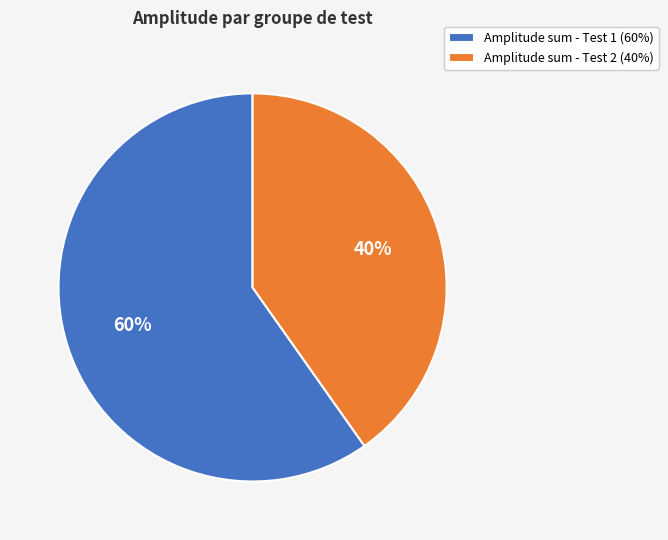

Which category has the biggest portion of the pie?

Amplitude sum - Test 1 (60%)